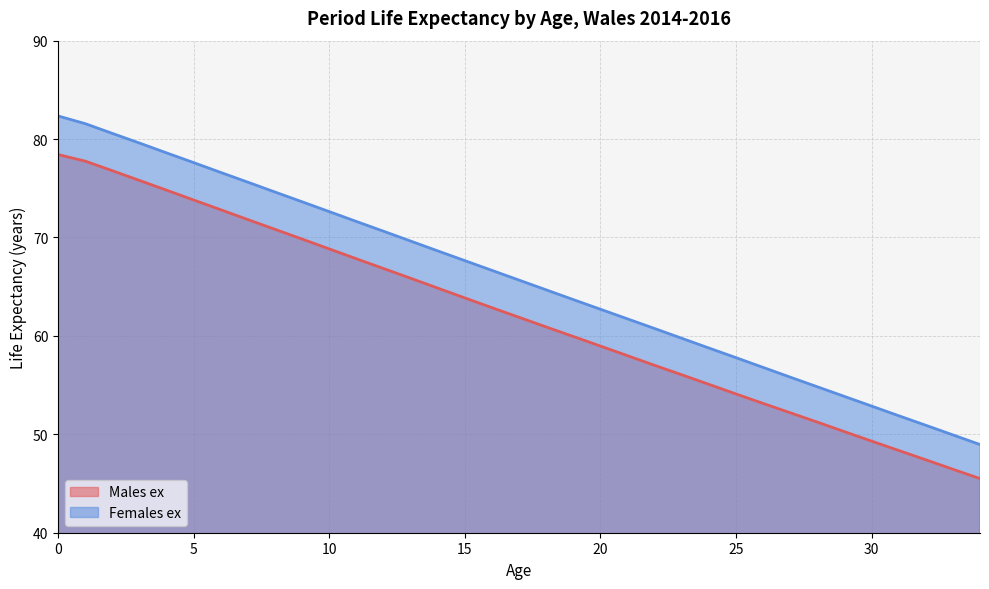

What is the difference between the Females ex values at 3 and 18?

14.9